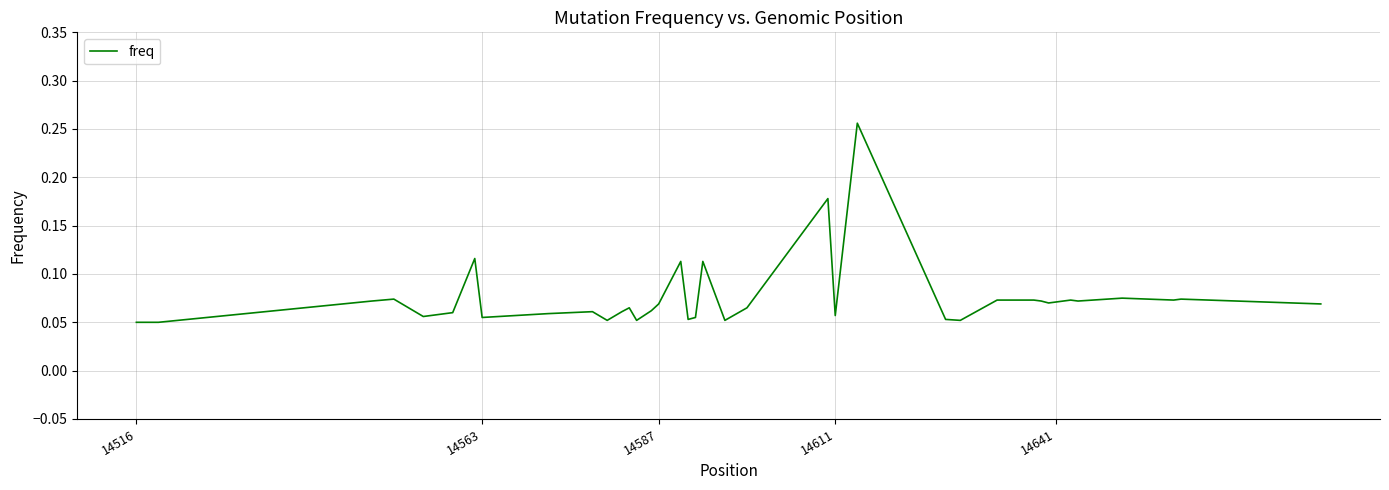

How many values are between 0 and 1?

40